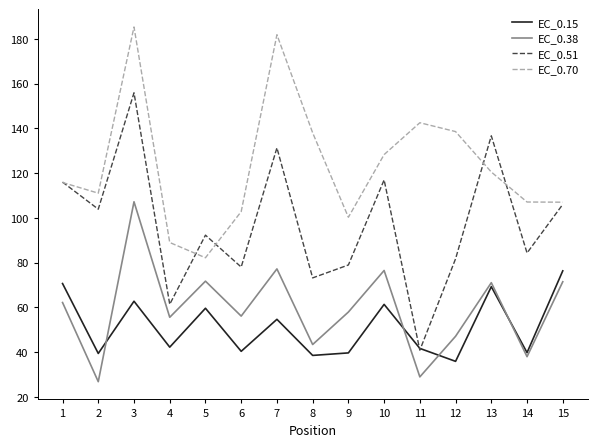

The value of EC_0.70 at 14 is 45.9. True or false?

False